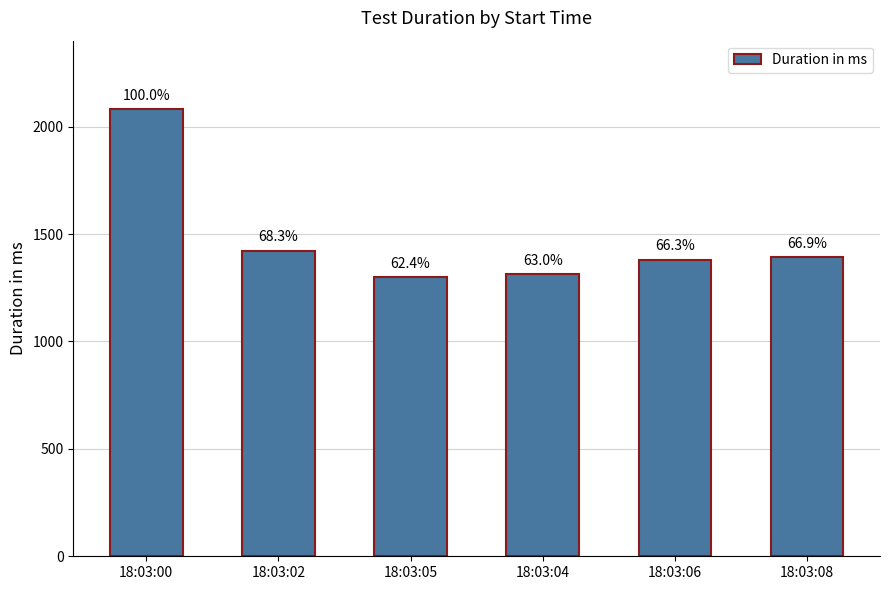

Reading left to right, extract all data points from this chart.

18:03:00=2082	18:03:02=1423	18:03:05=1300	18:03:04=1312	18:03:06=1380	18:03:08=1392